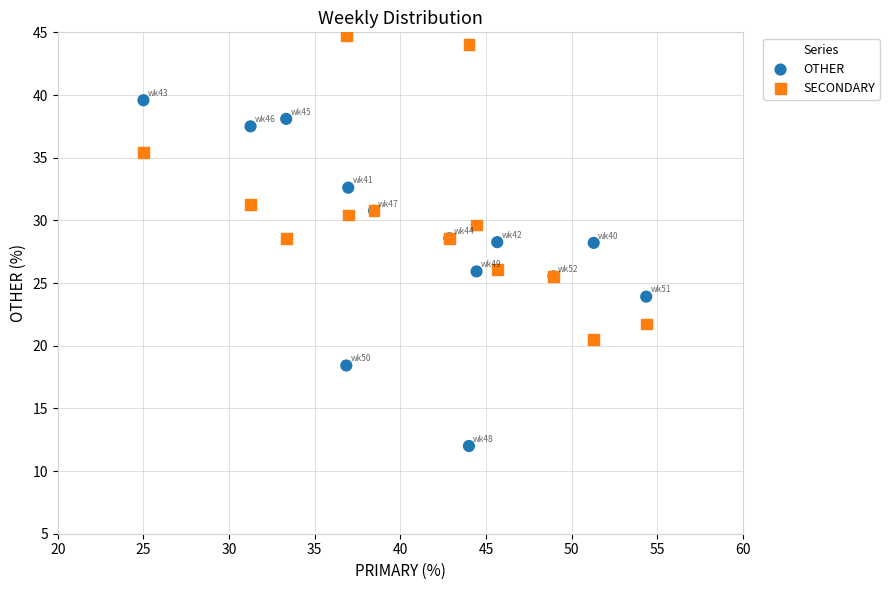

What is the X range (max minus min) for the scatter plot?

29.3